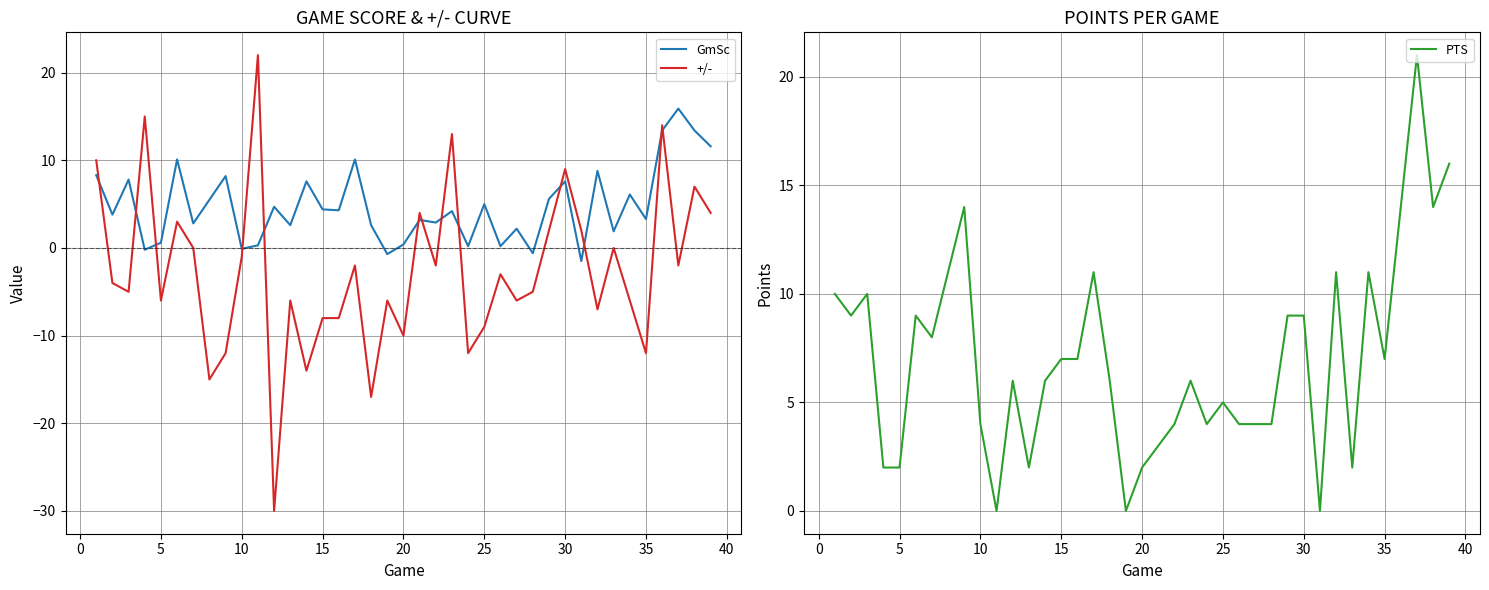

At how many categories does at least one series exceed 5?

25